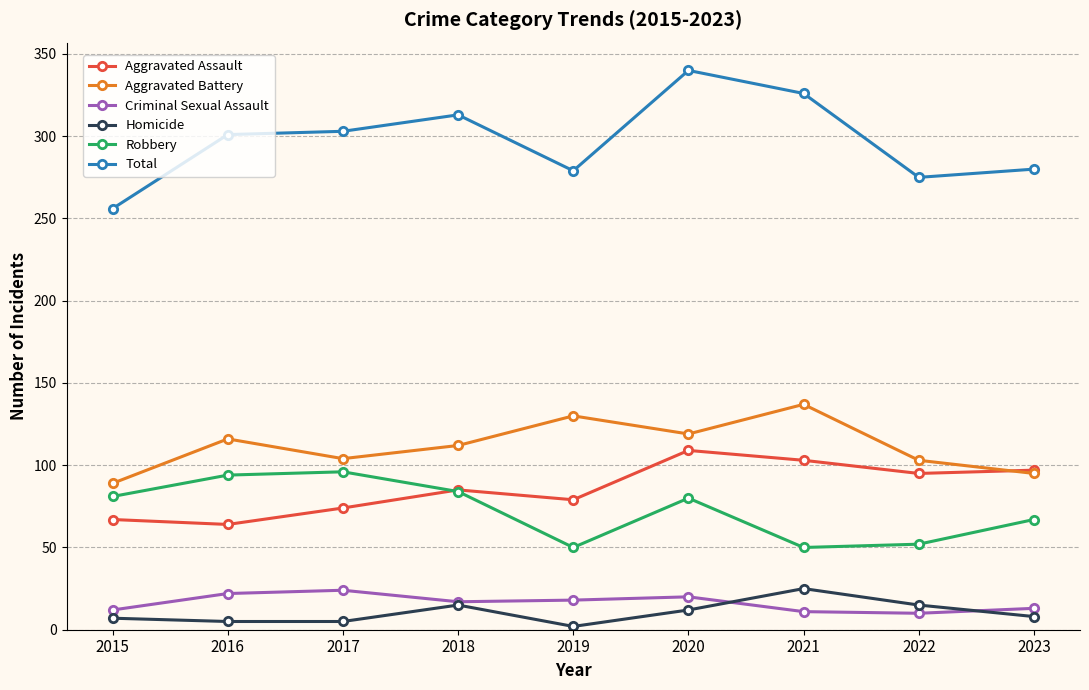

True or false: Robbery has more than 0 points higher than both neighbors.

True